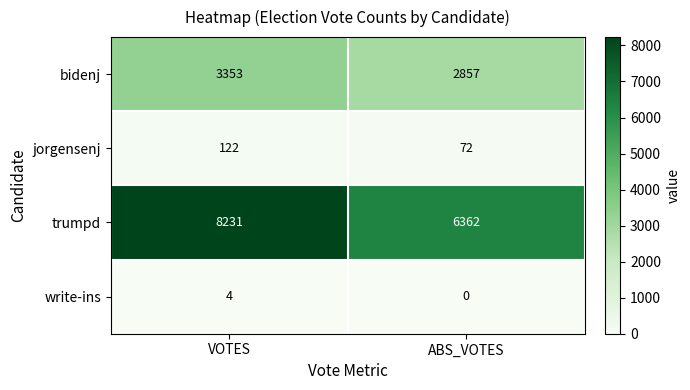

What is the sum of all jorgensenj values?

194